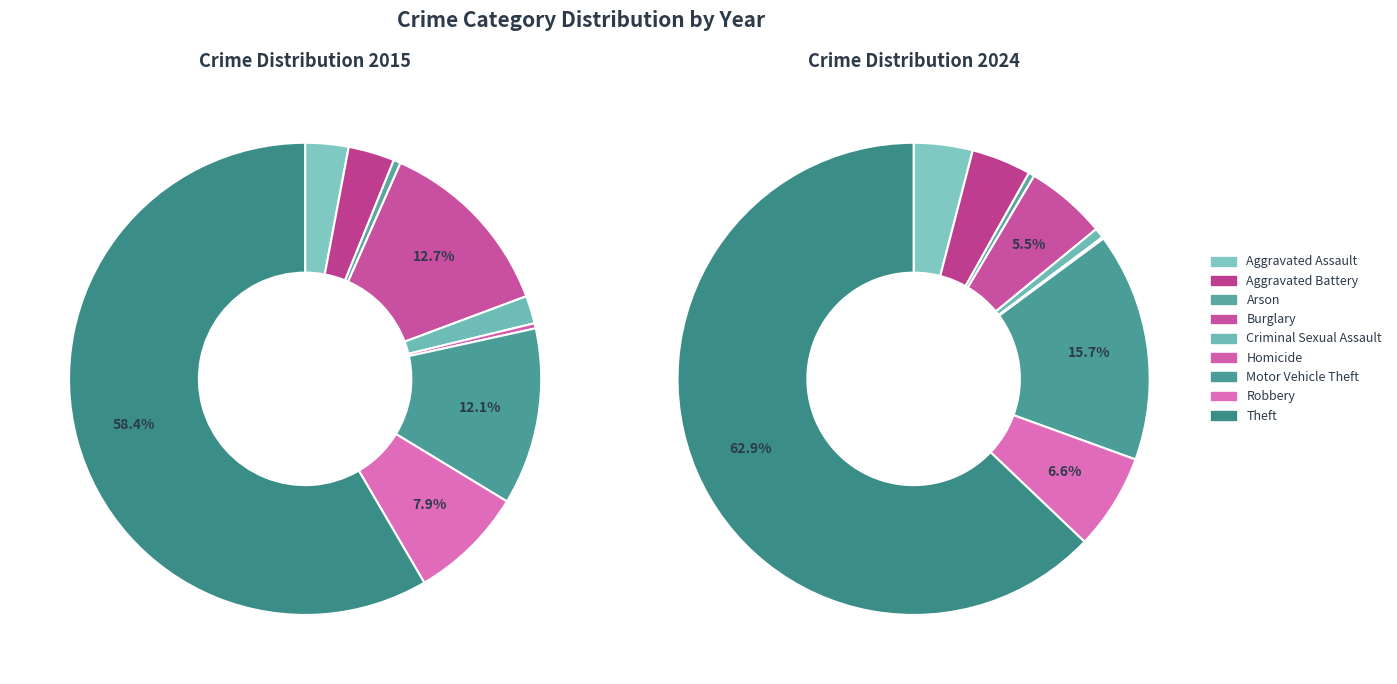

Is it true that Motor Vehicle Theft is 16% of the pie?

True